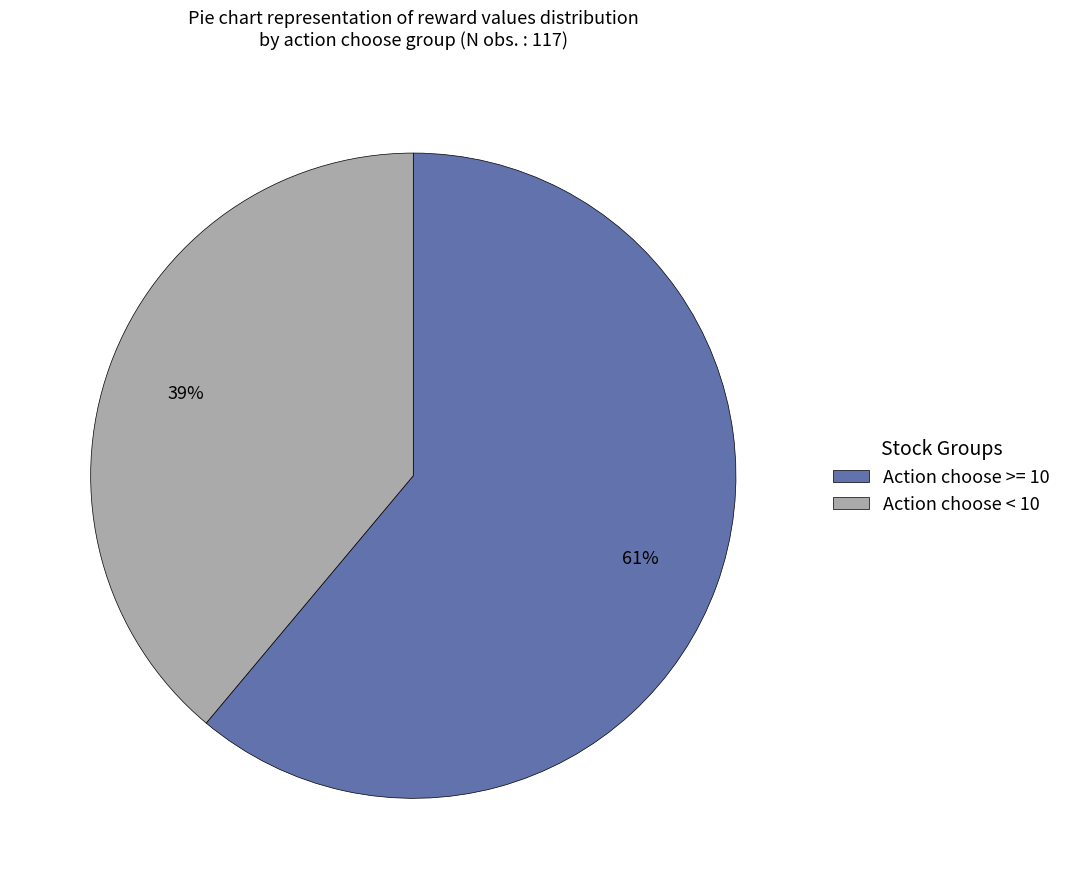

Is it true that Action choose < 10 is 49% of the pie?

False